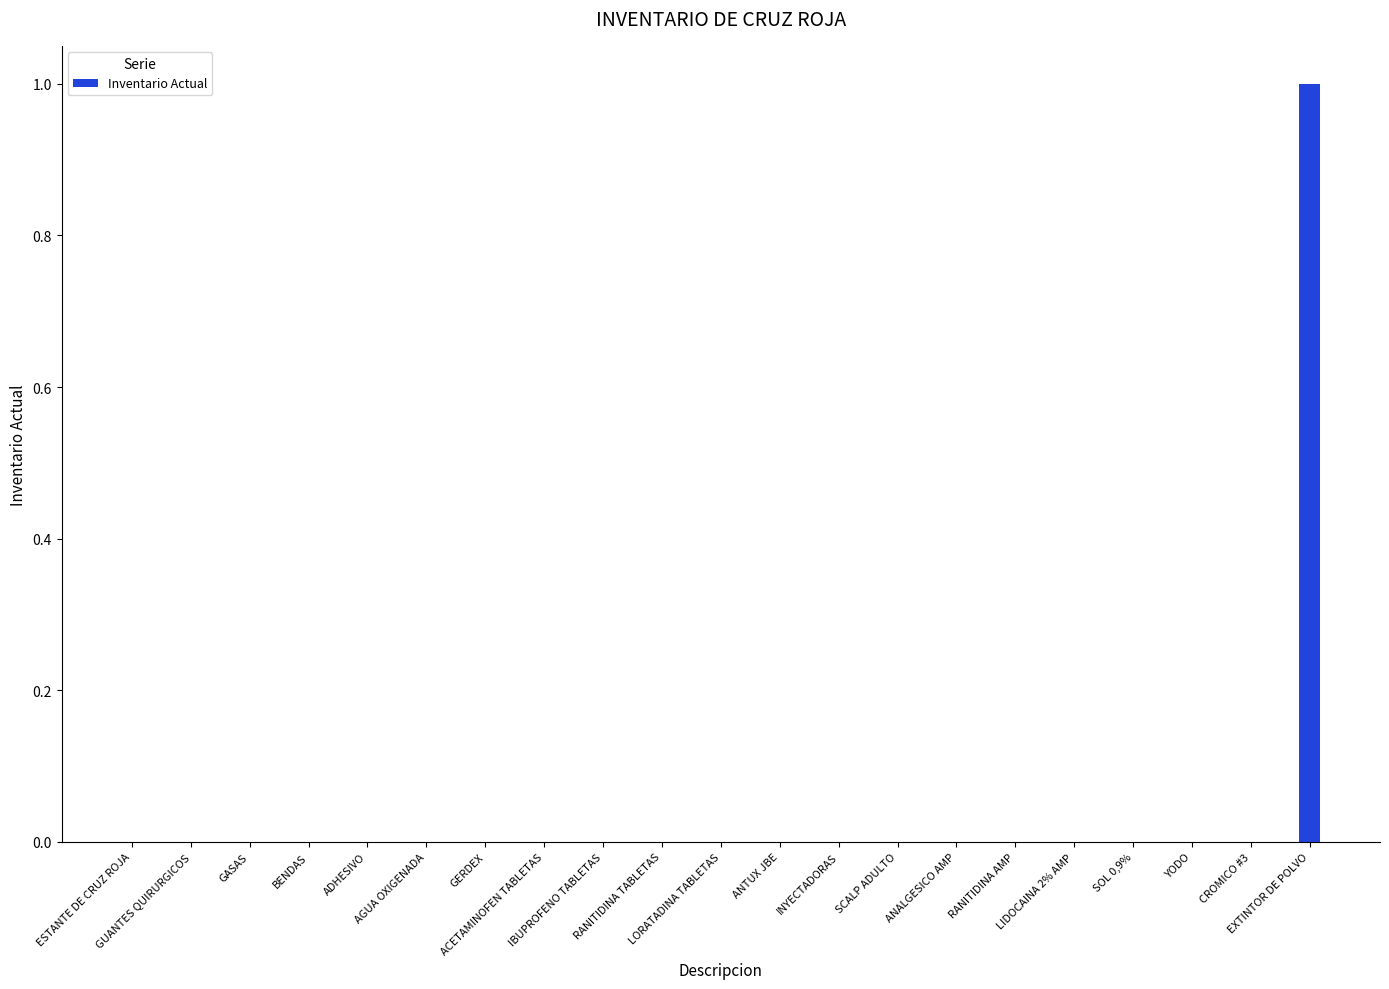

Reading right to left, list all the values displayed in this chart.

1	0	0	0	0	0	0	0	0	0	0	0	0	0	0	0	0	0	0	0	0